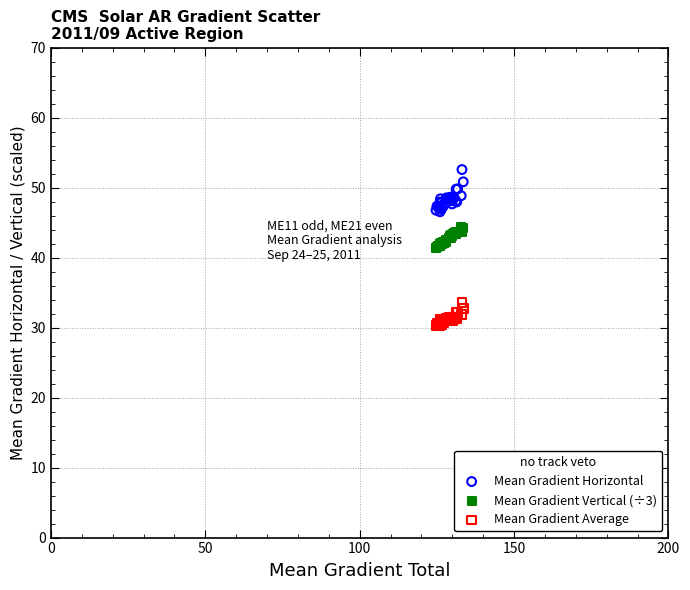

Which series contains the lowest Y value?

Mean Gradient Average